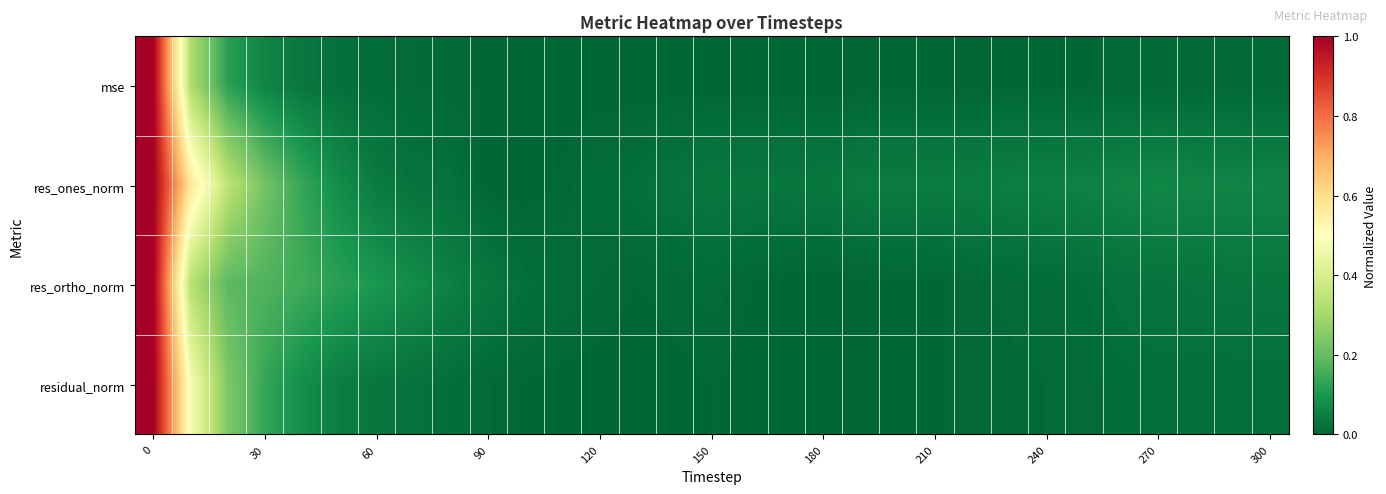

Which series has the widest spread of values?

mse